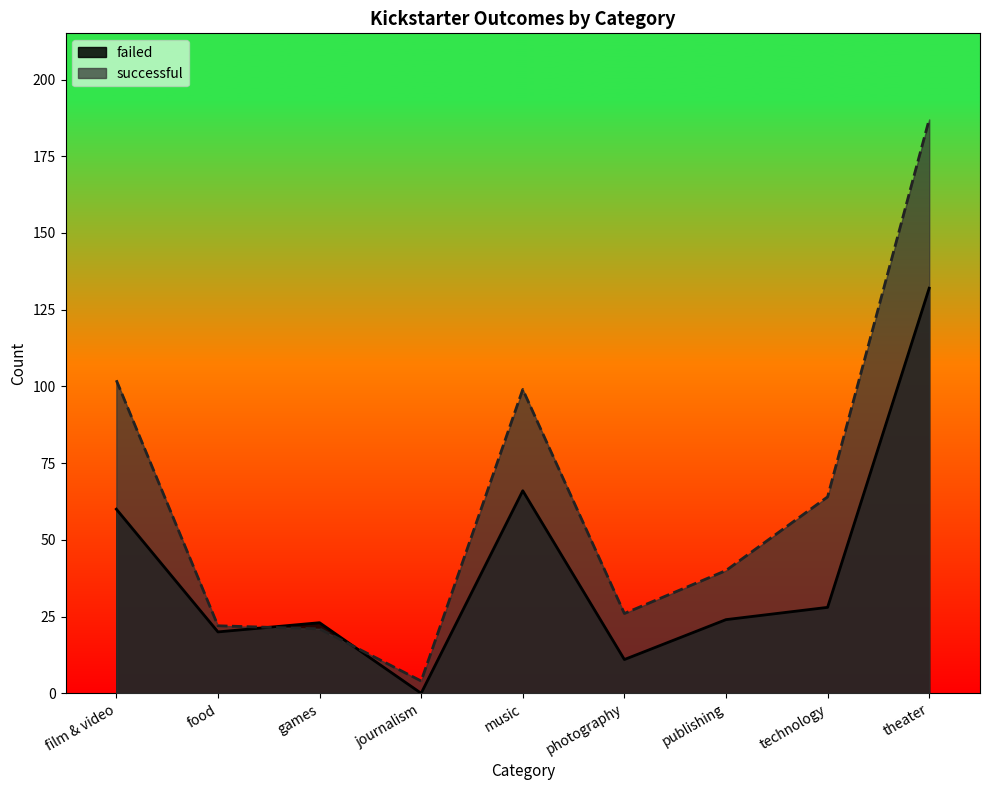

How many lines are shown in the chart?

2